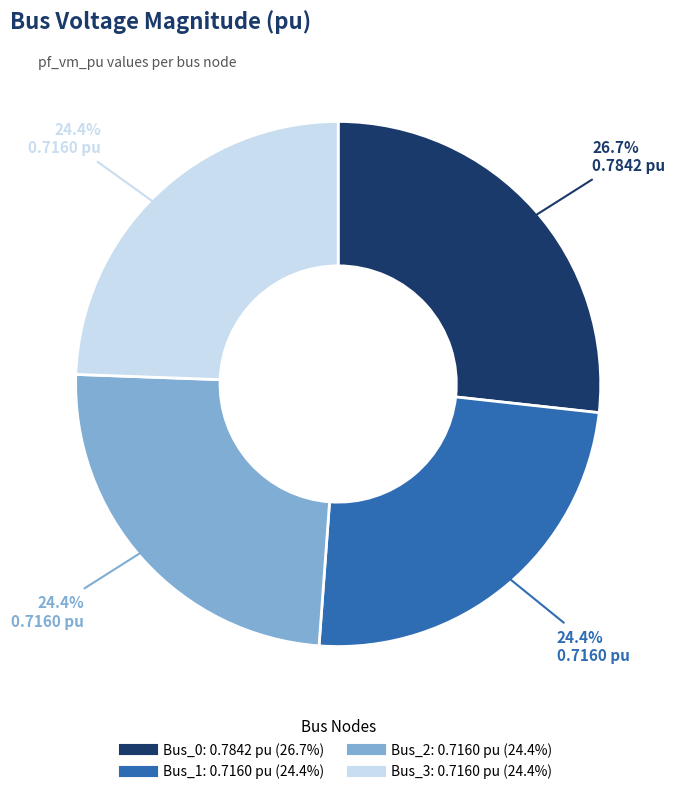

What percentage do Bus_0 and Bus_2 together represent?

51.2%